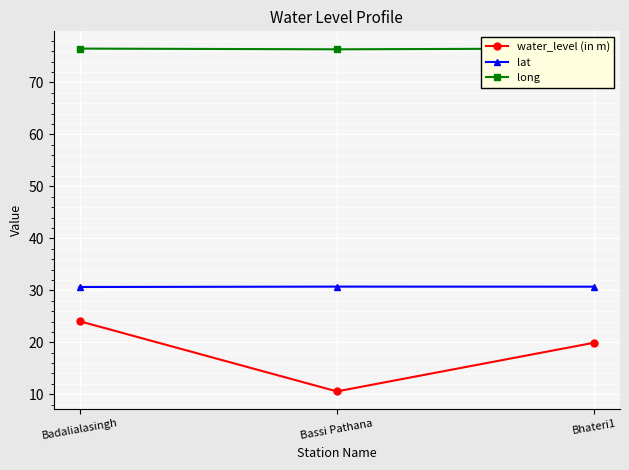

List the series in order of their overall mean, highest first.

long, lat, water_level (in m)